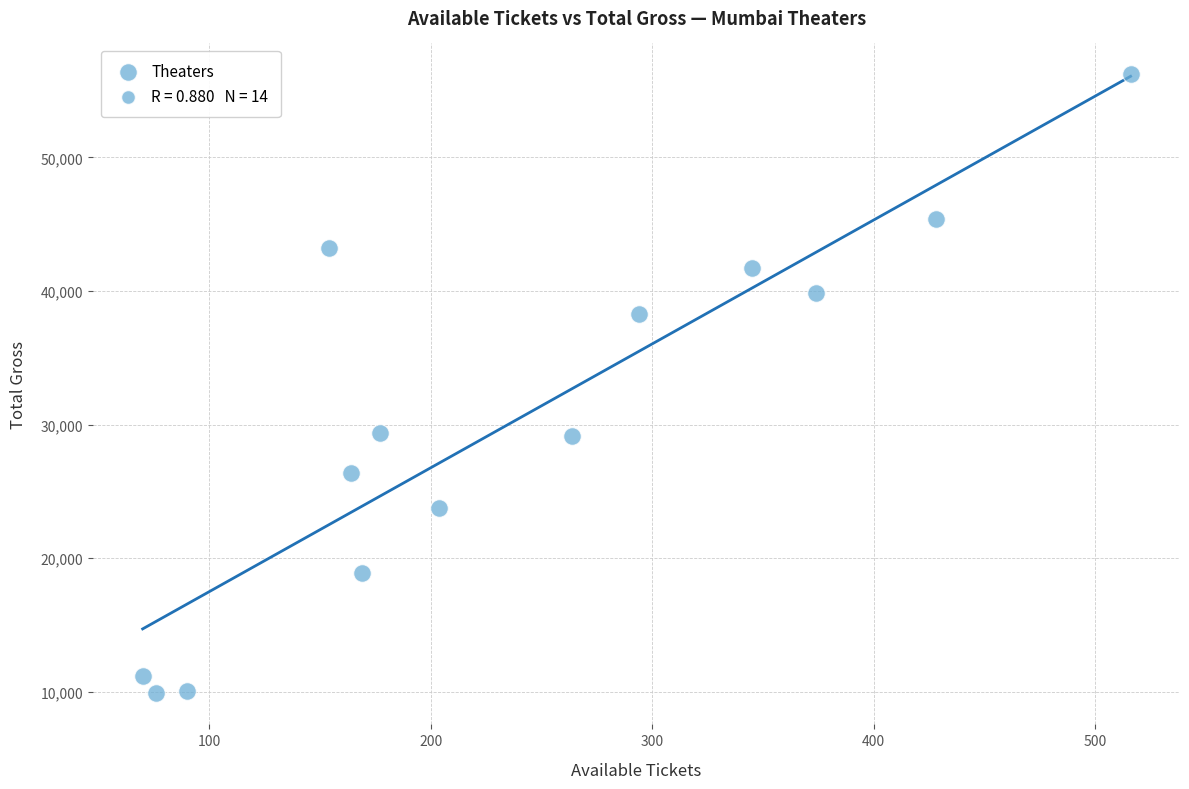

What is the range of X values (max minus min)?

446